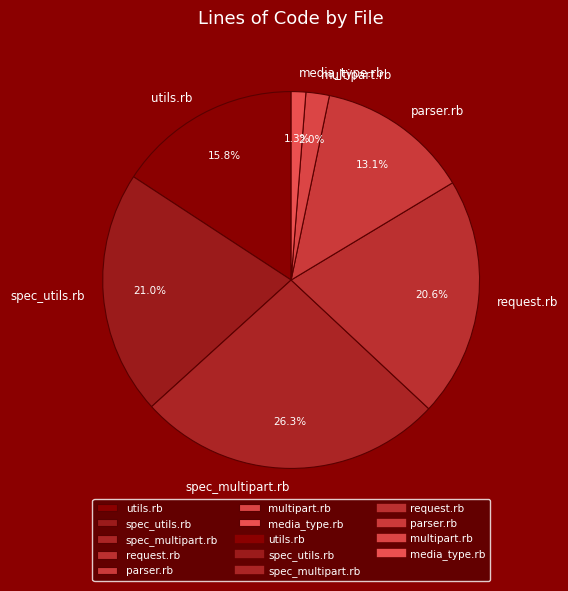

To the nearest percent, what portion does multipart.rb represent?

2%